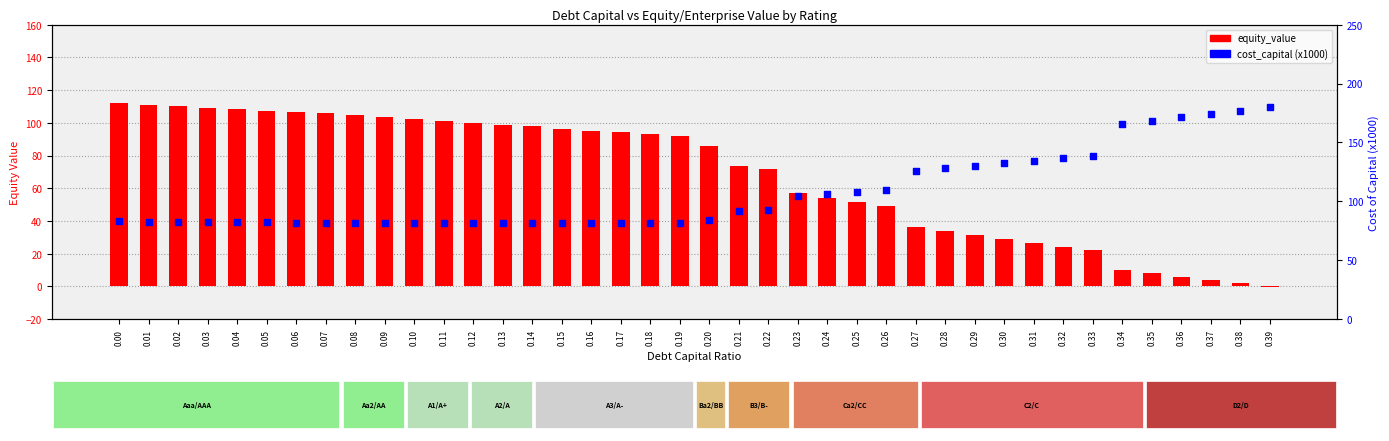

What is the total value across all series at 0.27?

161.9